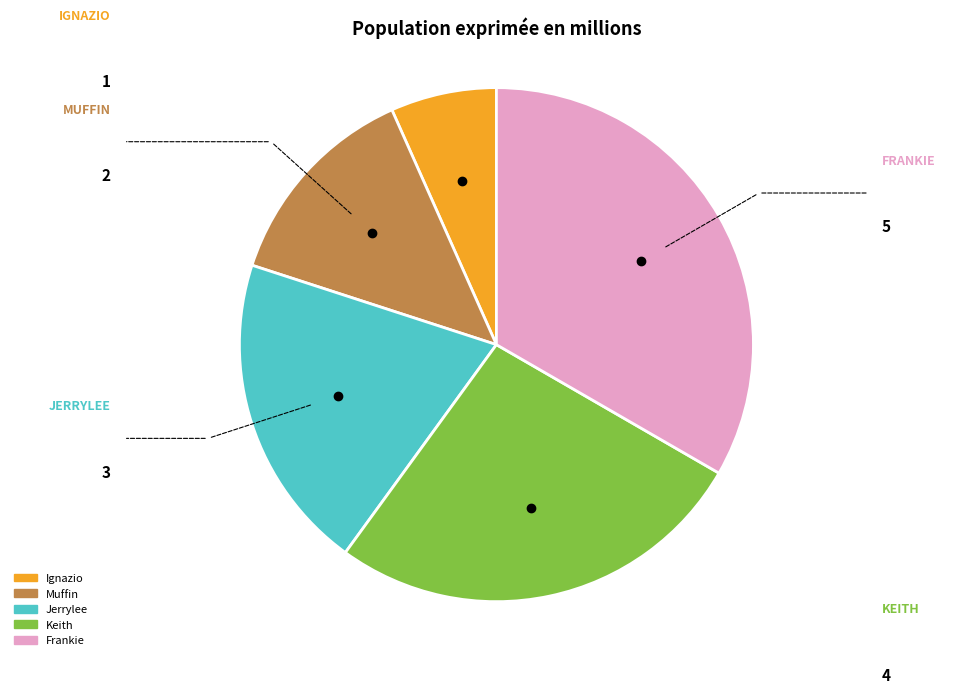

What is the smallest slice in the pie chart?

Ignazio